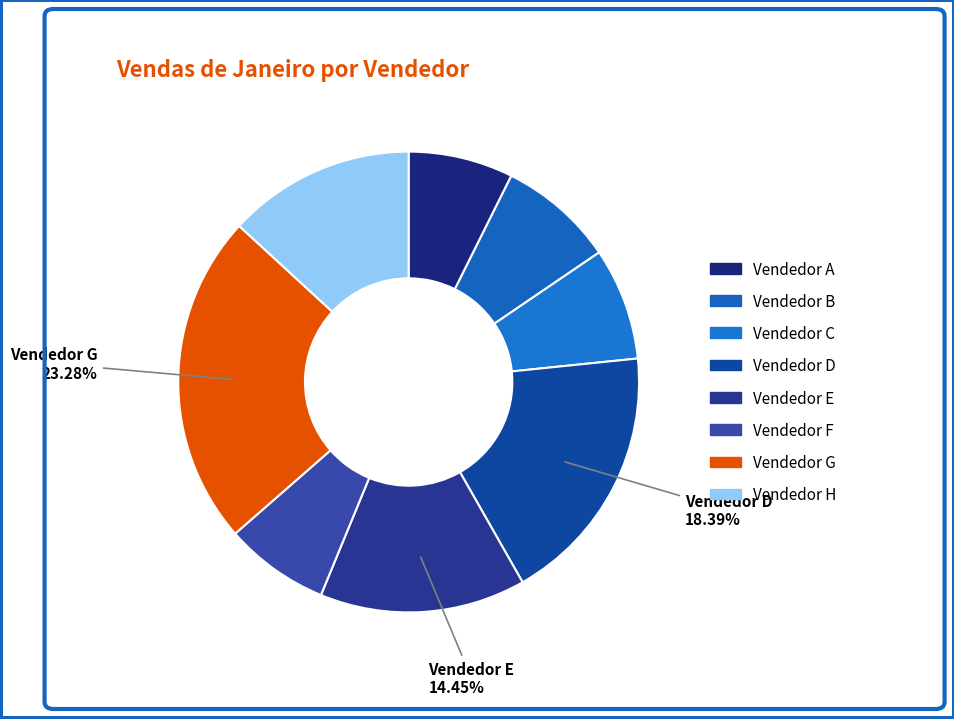

Is it true that Vendedor E is 14% of the pie?

True